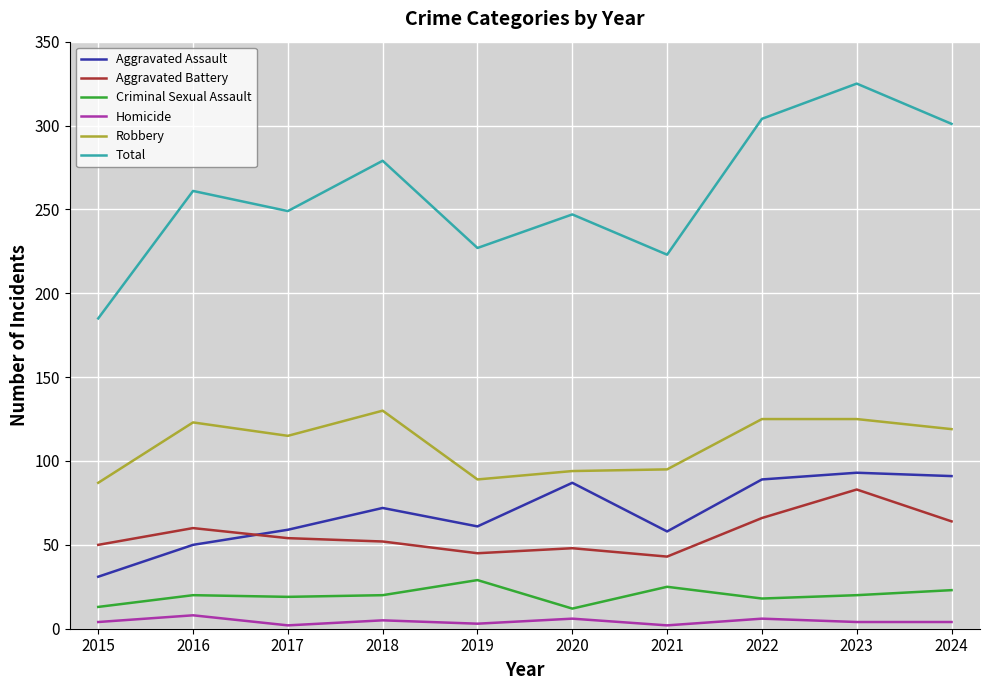

Which series changed the most between 2016 and 2023?

Total